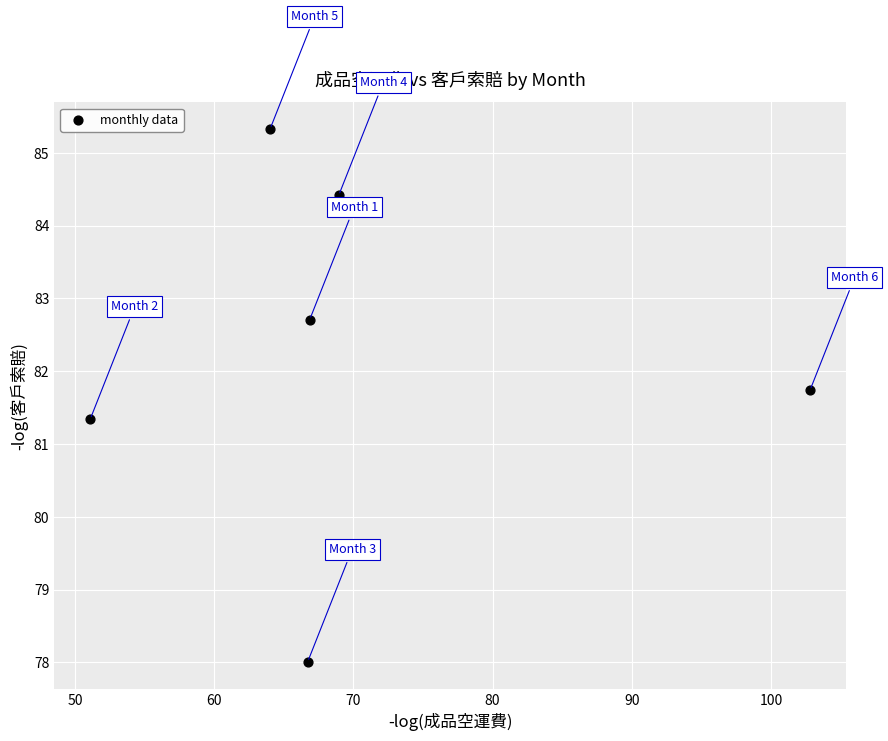

What Y value in the scatter plot is closest to 81?

81.3